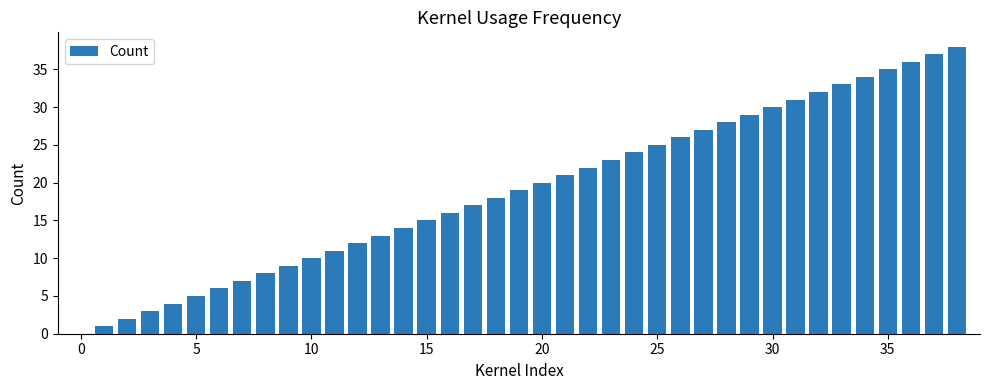

What is the greatest value displayed?

38